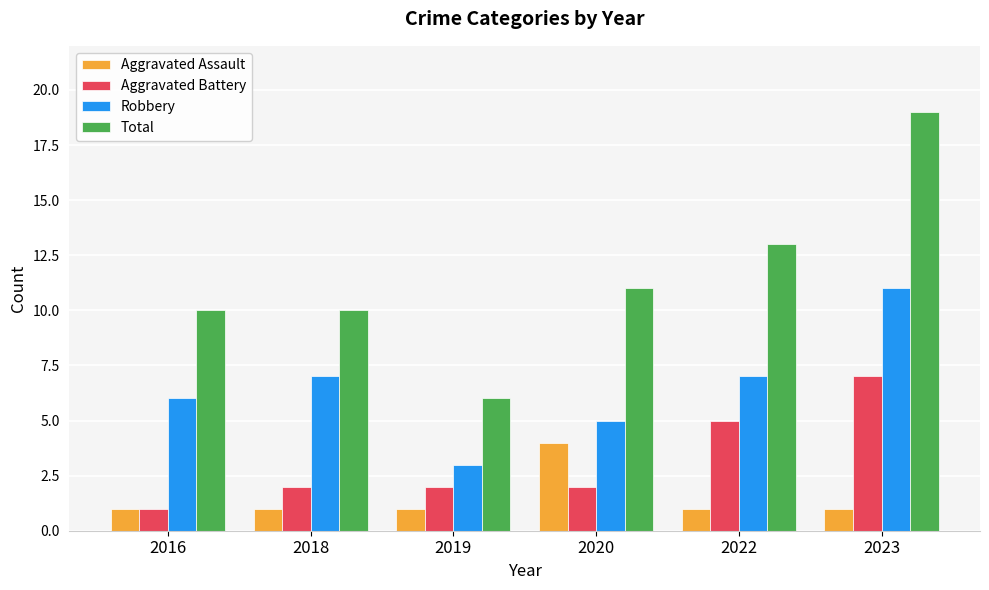

What is the difference between the second highest and second lowest values in the Aggravated Battery series?

3